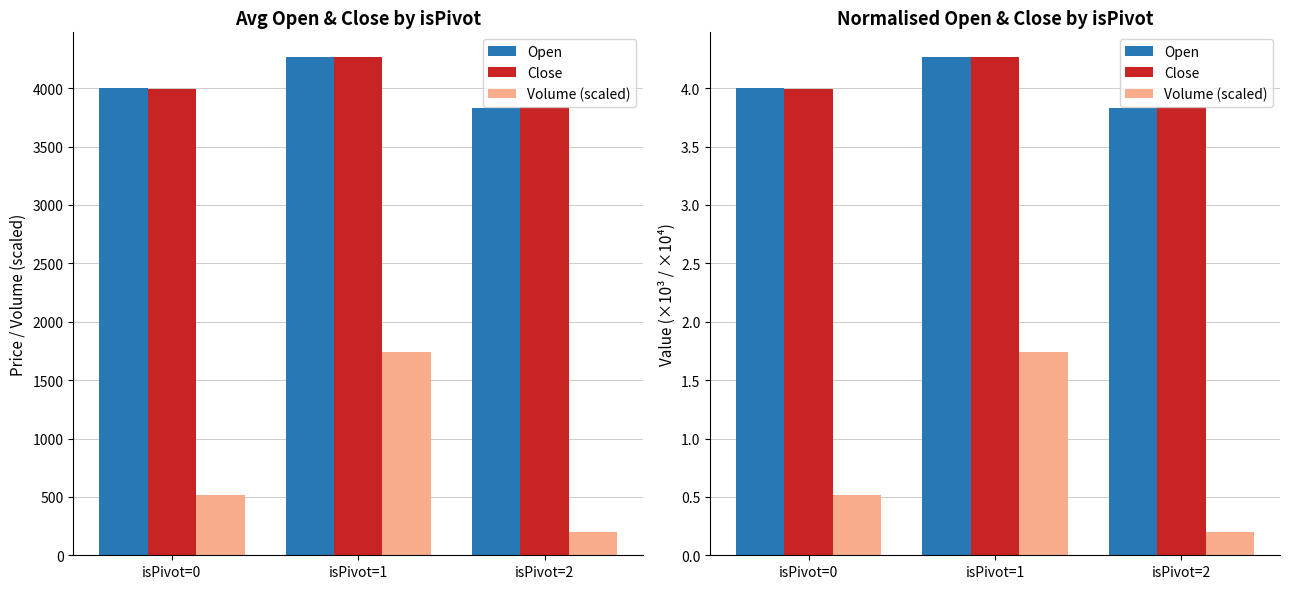

At which label is Close closest to 4?

isPivot=0